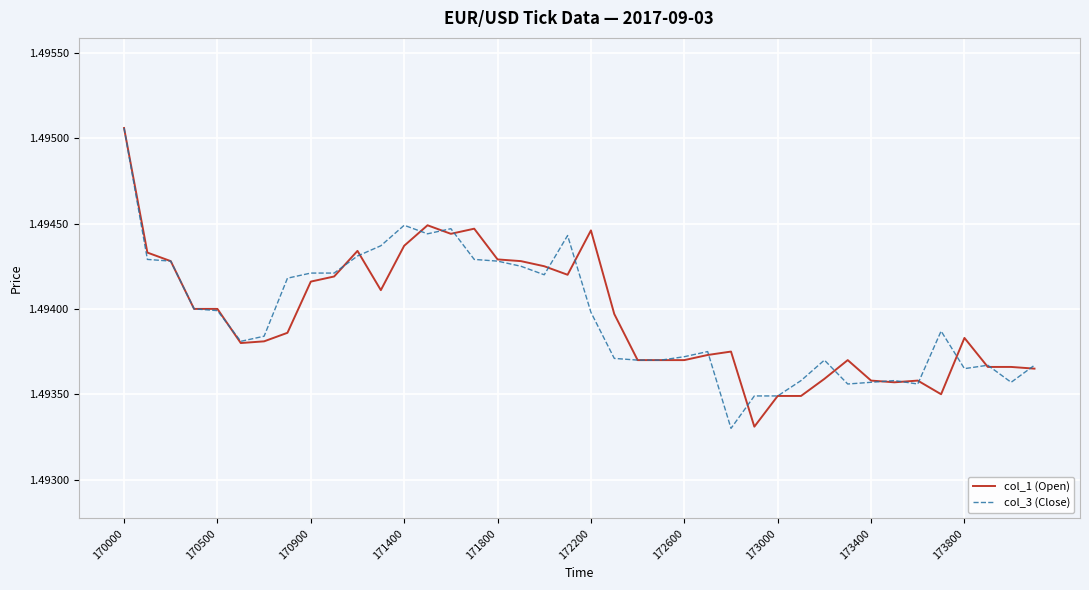

Which series ends up on top after the final intersection of col_1 (Open) and col_3 (Close)?

col_3 (Close)